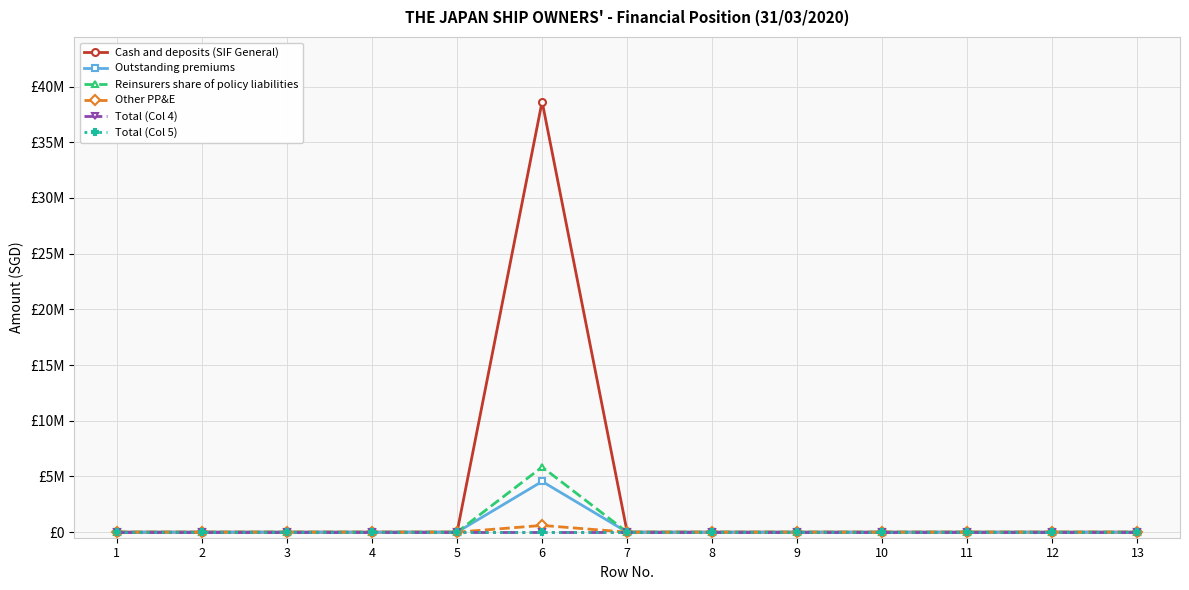

Is the value of Outstanding premiums at 13 greater than the value of Cash and deposits (SIF General) at 5?

No